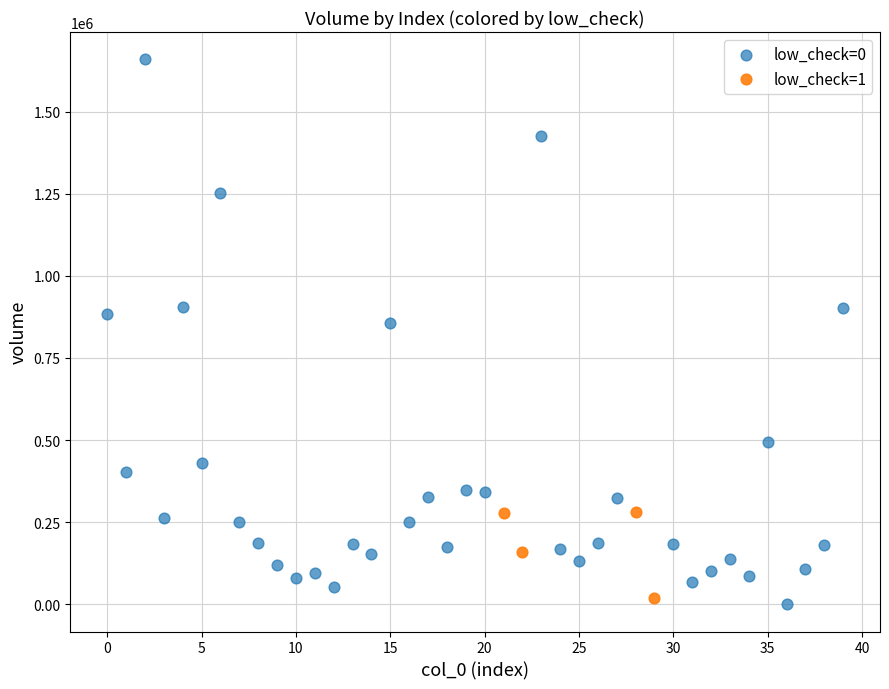

Which series has the widest spread of Y values?

low_check=0